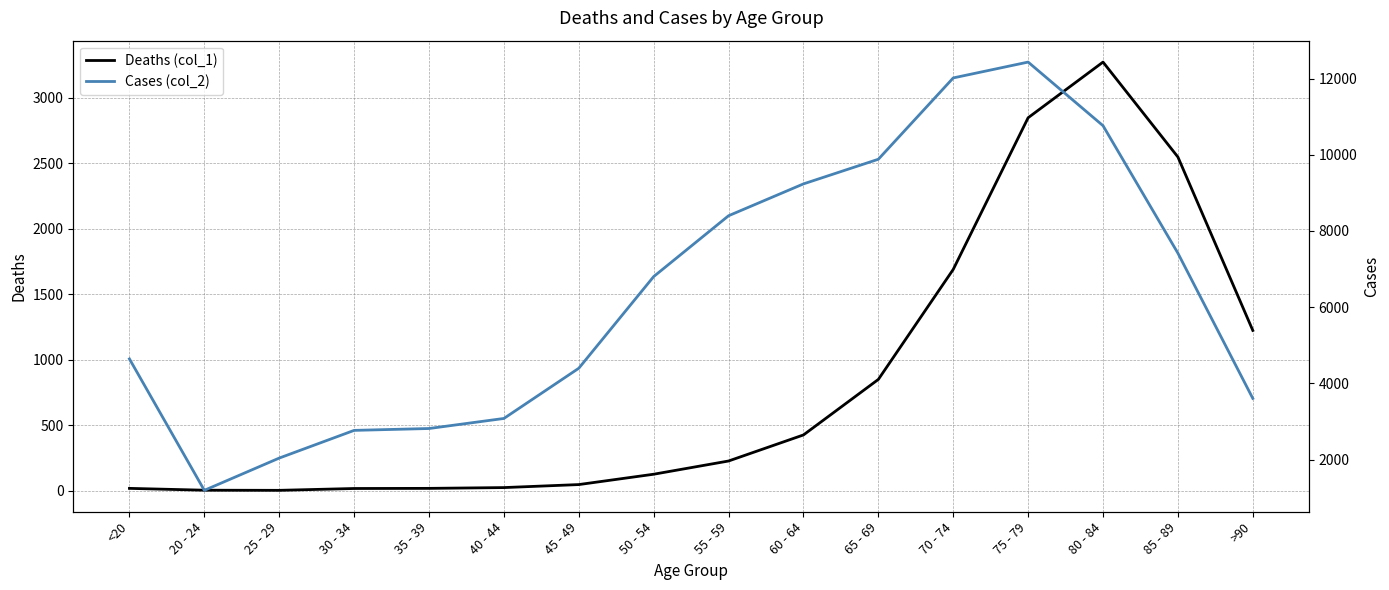

What is the label of the 1st point from the left?

<20